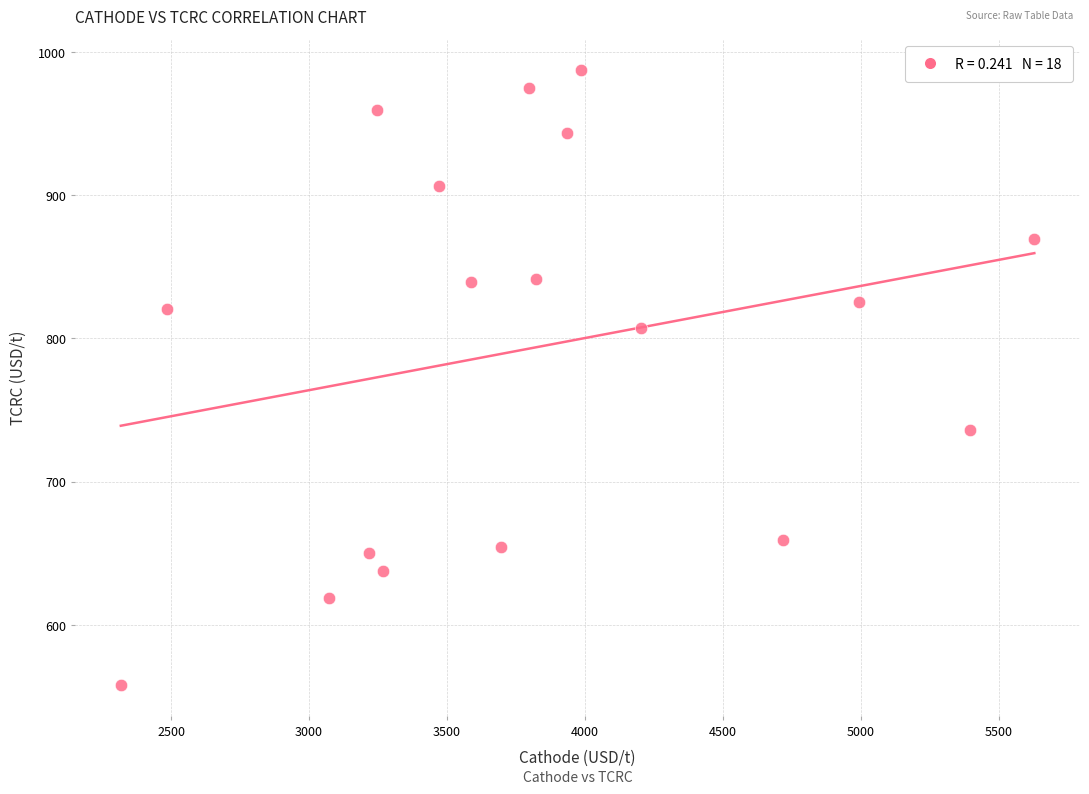

What is the range of X values (max minus min)?

3309.9